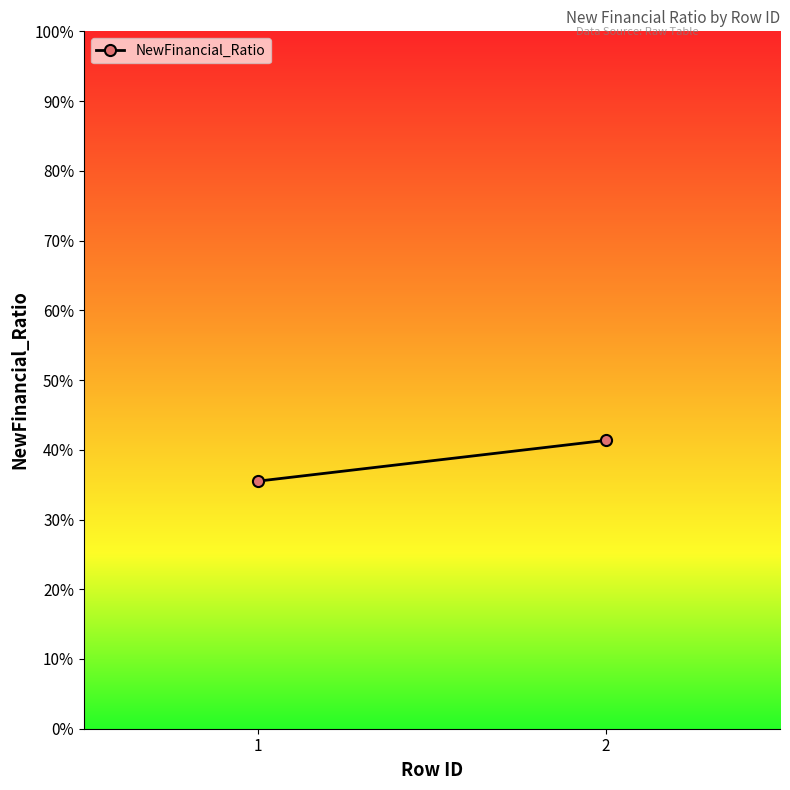

Rank the categories by value from highest to lowest.

2, 1